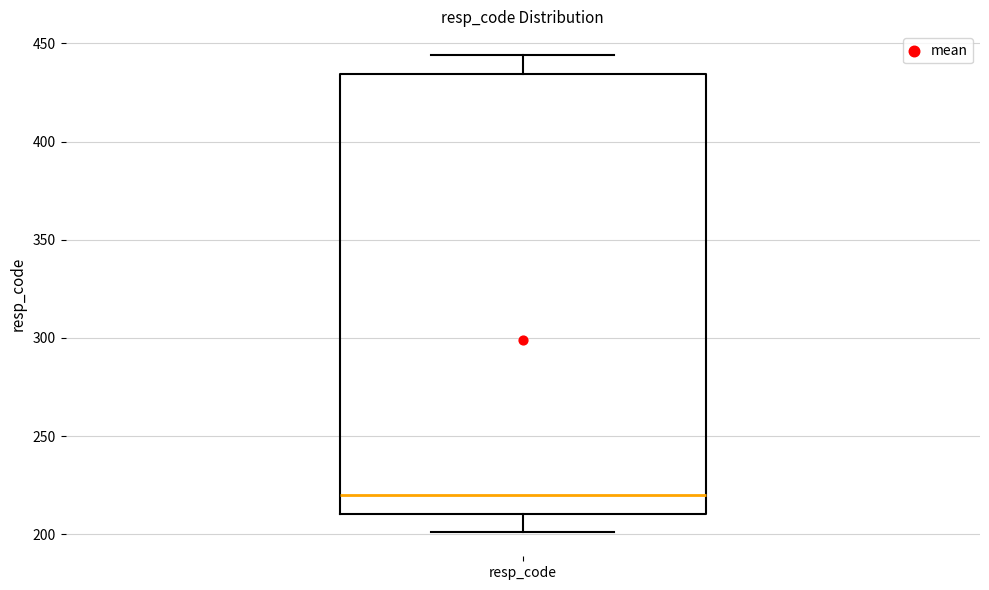

Transcribe this box plot: give where the median line is, the range the box spans, and where the two whiskers end, as read against the y-axis. The values are not printed on the chart, so give them approximately, as read against the axis.

median 220, box 210 to 435, whiskers 200 to 445